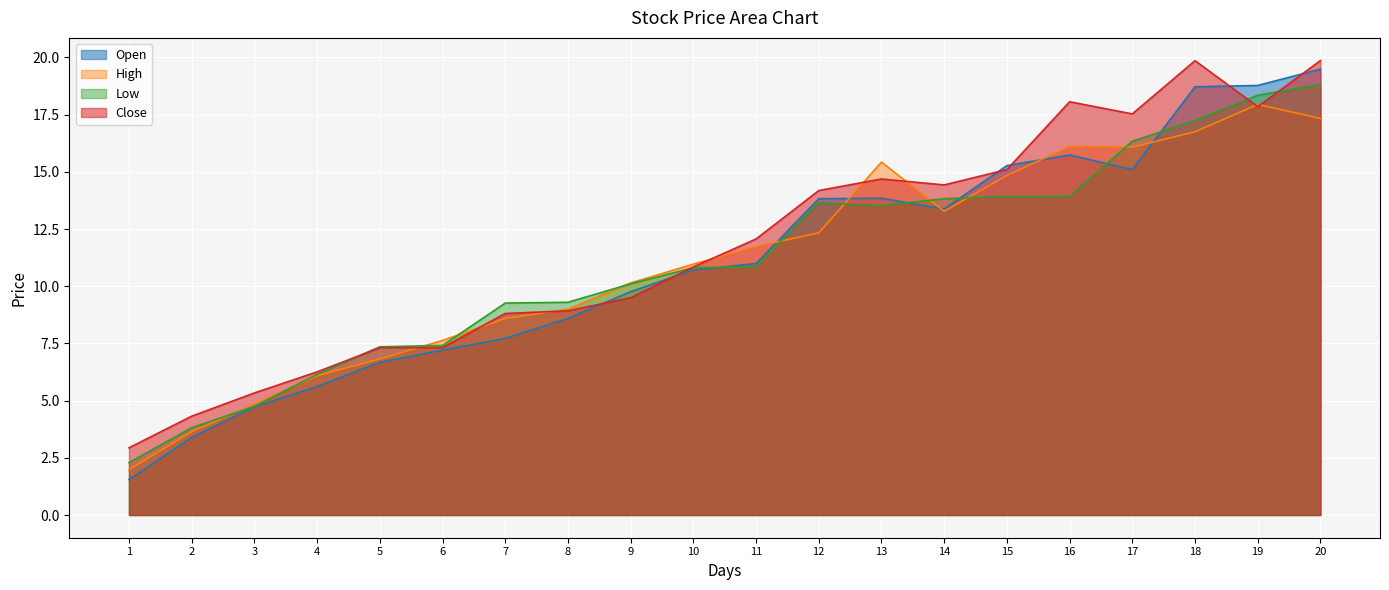

Does the chart display data point markers on the line(s)?

No